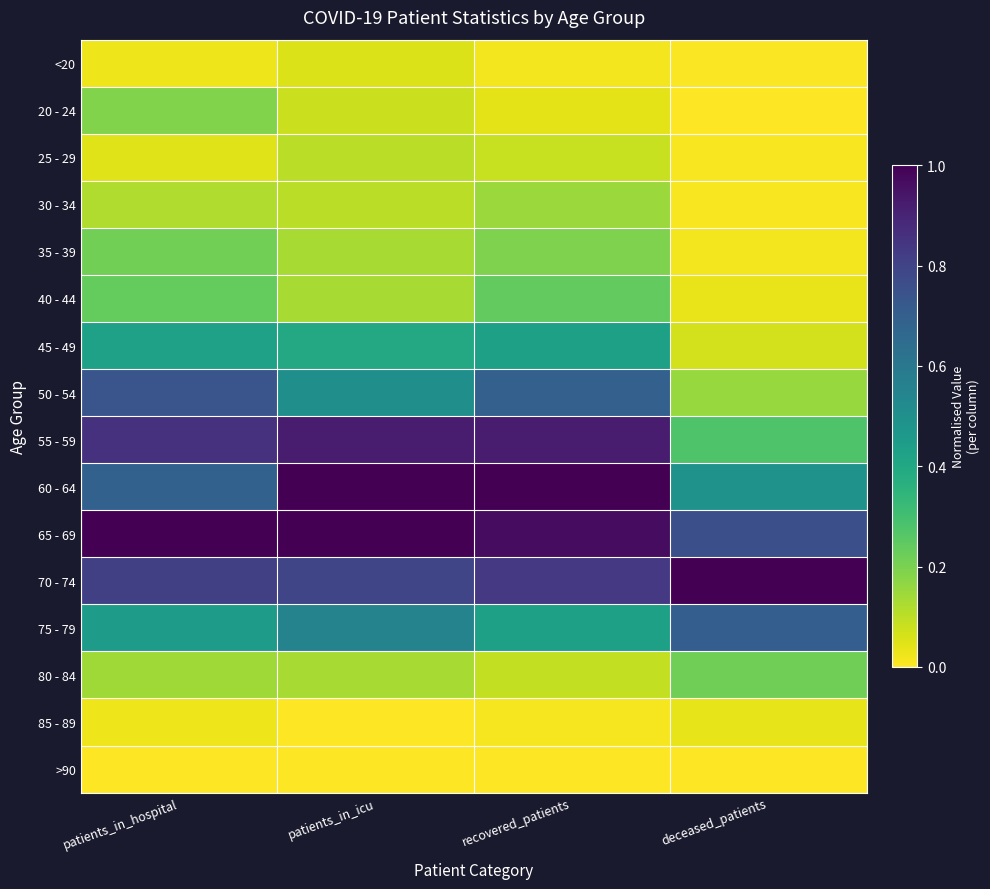

Reading left to right, what are all the values shown in this chart?

<20: patients_in_hospital=0.0	patients_in_icu=0.1	recovered_patients=0.0	deceased_patients=0.0
20 - 24: patients_in_hospital=0.2	patients_in_icu=0.1	recovered_patients=0.0	deceased_patients=0.0
25 - 29: patients_in_hospital=0.0	patients_in_icu=0.1	recovered_patients=0.1	deceased_patients=0.0
30 - 34: patients_in_hospital=0.1	patients_in_icu=0.1	recovered_patients=0.1	deceased_patients=0.0
35 - 39: patients_in_hospital=0.2	patients_in_icu=0.1	recovered_patients=0.2	deceased_patients=0.0
40 - 44: patients_in_hospital=0.2	patients_in_icu=0.1	recovered_patients=0.2	deceased_patients=0.0
45 - 49: patients_in_hospital=0.4	patients_in_icu=0.4	recovered_patients=0.4	deceased_patients=0.1
50 - 54: patients_in_hospital=0.7	patients_in_icu=0.5	recovered_patients=0.7	deceased_patients=0.2
55 - 59: patients_in_hospital=0.9	patients_in_icu=0.9	recovered_patients=0.9	deceased_patients=0.3
60 - 64: patients_in_hospital=0.7	patients_in_icu=1.0	recovered_patients=1.0	deceased_patients=0.5
65 - 69: patients_in_hospital=1.0	patients_in_icu=1.0	recovered_patients=1.0	deceased_patients=0.8
70 - 74: patients_in_hospital=0.8	patients_in_icu=0.8	recovered_patients=0.8	deceased_patients=1.0
75 - 79: patients_in_hospital=0.5	patients_in_icu=0.6	recovered_patients=0.4	deceased_patients=0.7
80 - 84: patients_in_hospital=0.1	patients_in_icu=0.1	recovered_patients=0.1	deceased_patients=0.2
85 - 89: patients_in_hospital=0.0	patients_in_icu=0.0	recovered_patients=0.0	deceased_patients=0.0
>90: patients_in_hospital=0.0	patients_in_icu=0.0	recovered_patients=0.0	deceased_patients=0.0